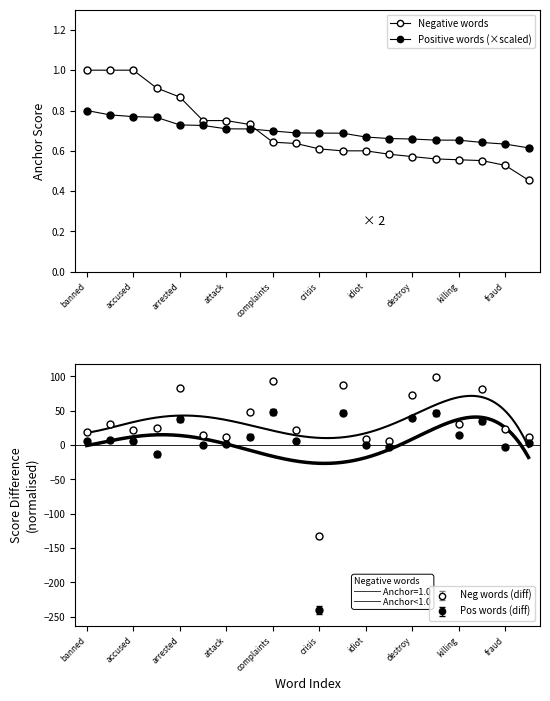

True or false: Neg words (diff) has more than 1 interior local peaks.

True